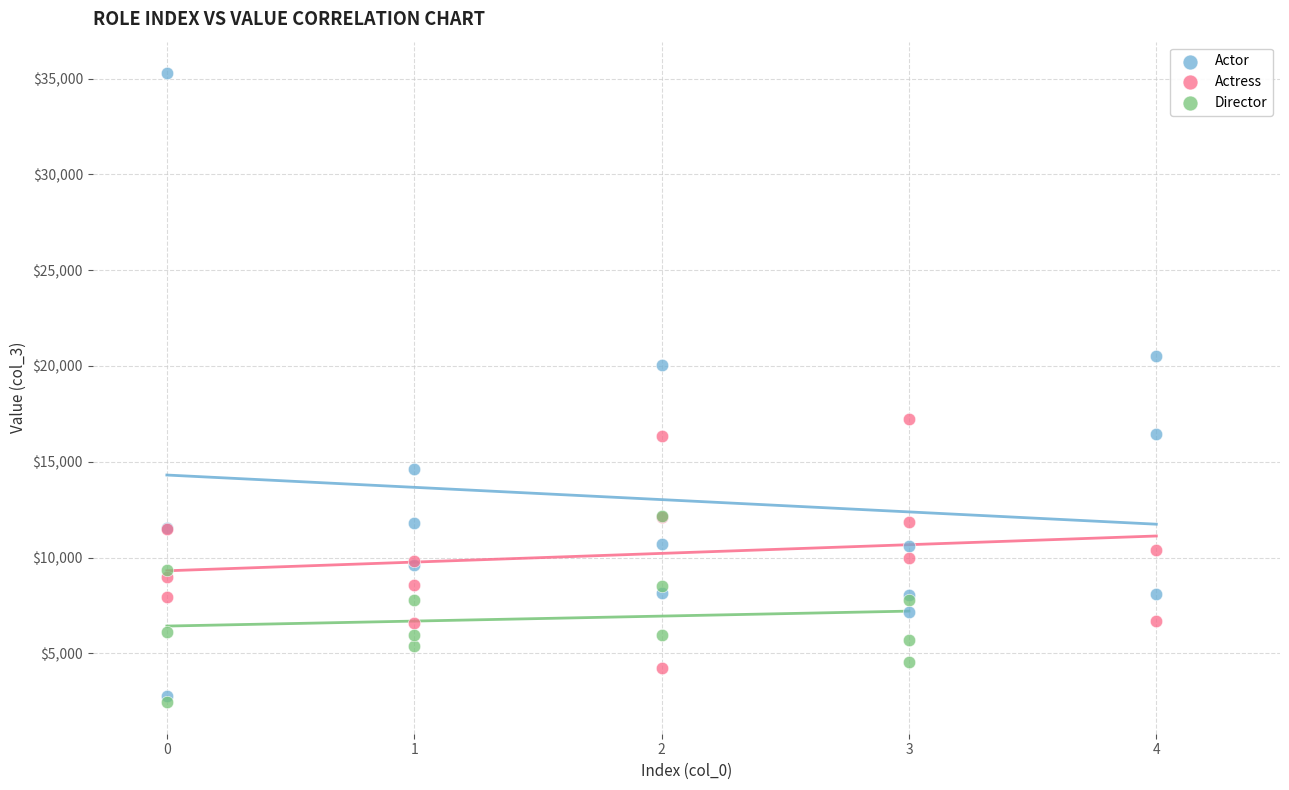

Which series reaches the maximum Y coordinate?

Actor